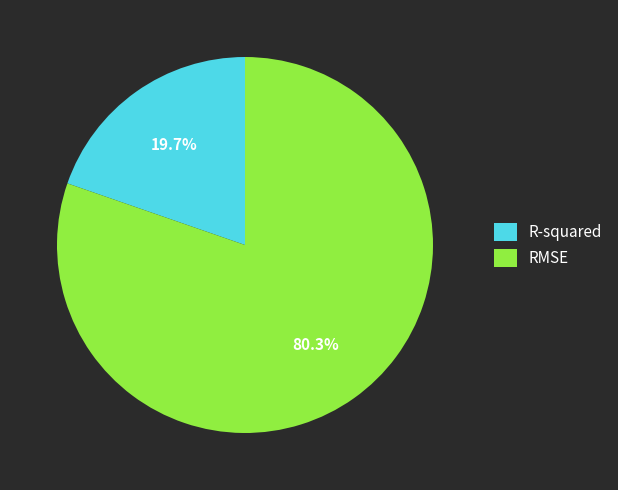

Which slice represents more than half of the pie?

RMSE